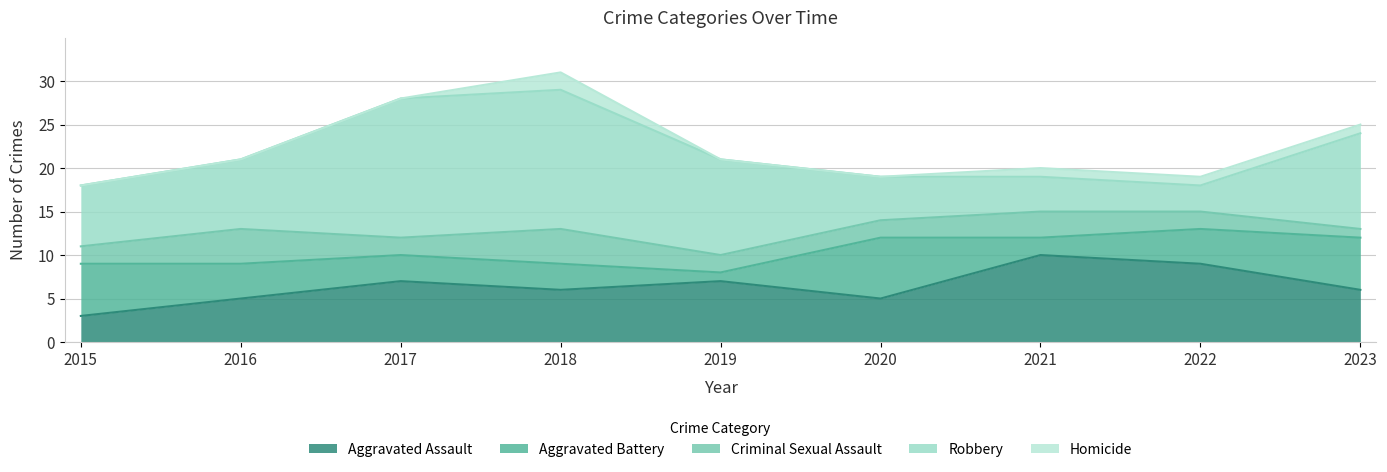

What is the difference between the Aggravated Assault values at 2015 and 2017?

4